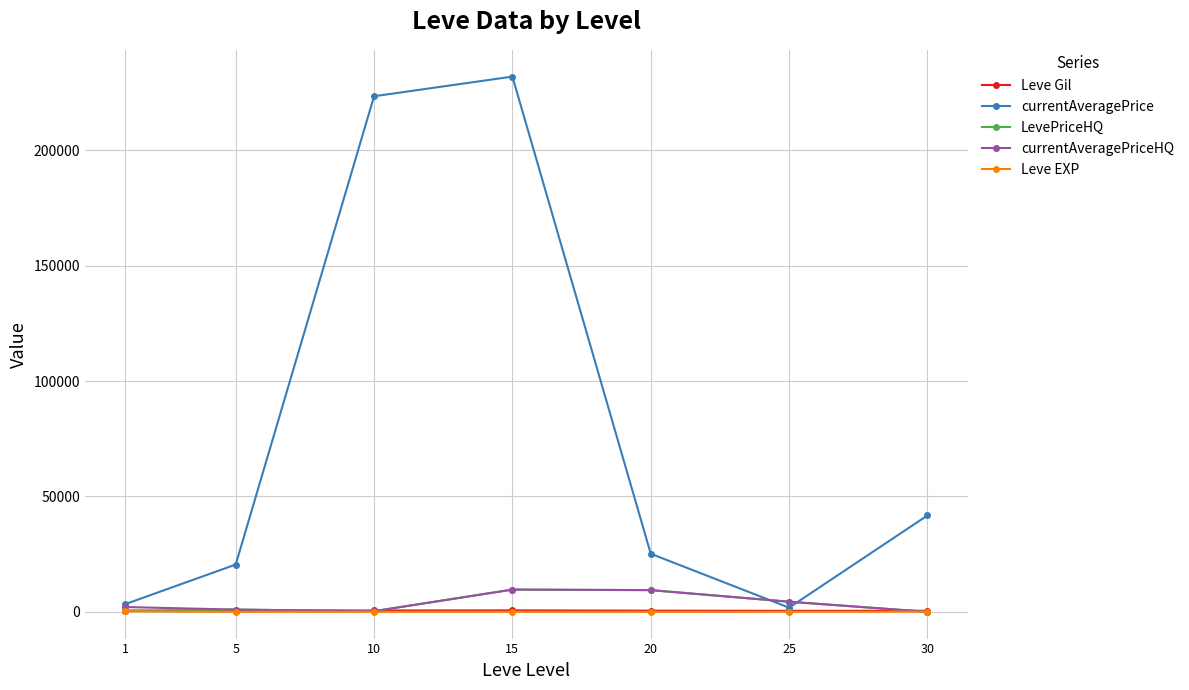

True or false: LevePriceHQ has more than 0 points higher than both neighbors.

True